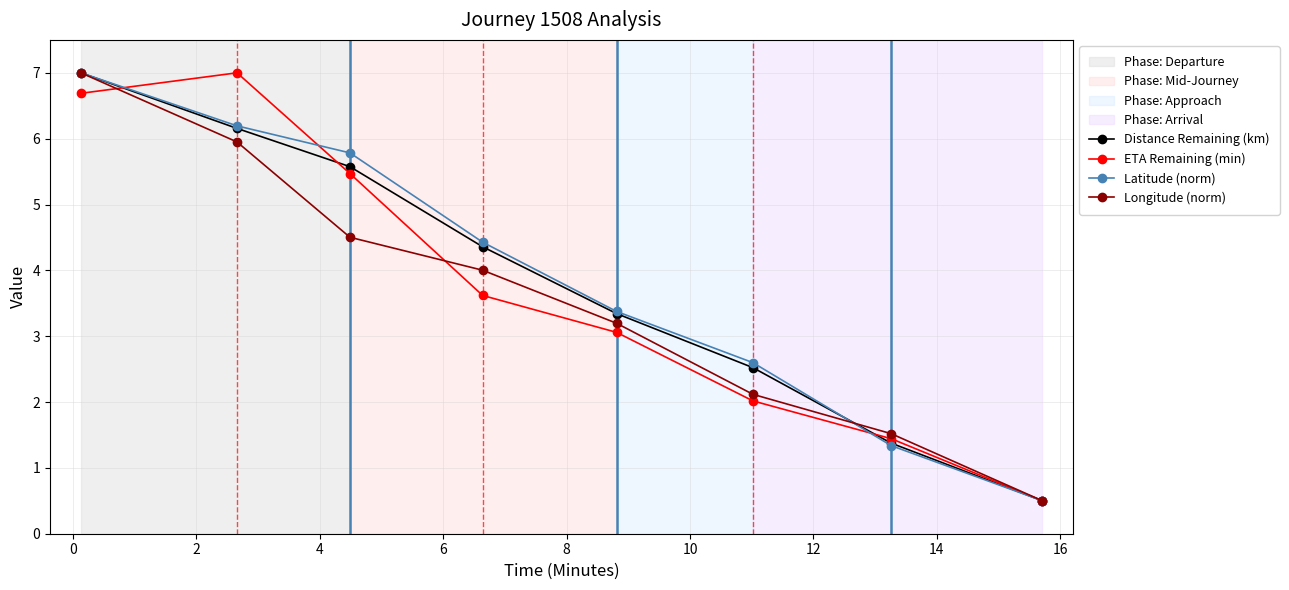

Is this an area chart (filled region under the line)?

No